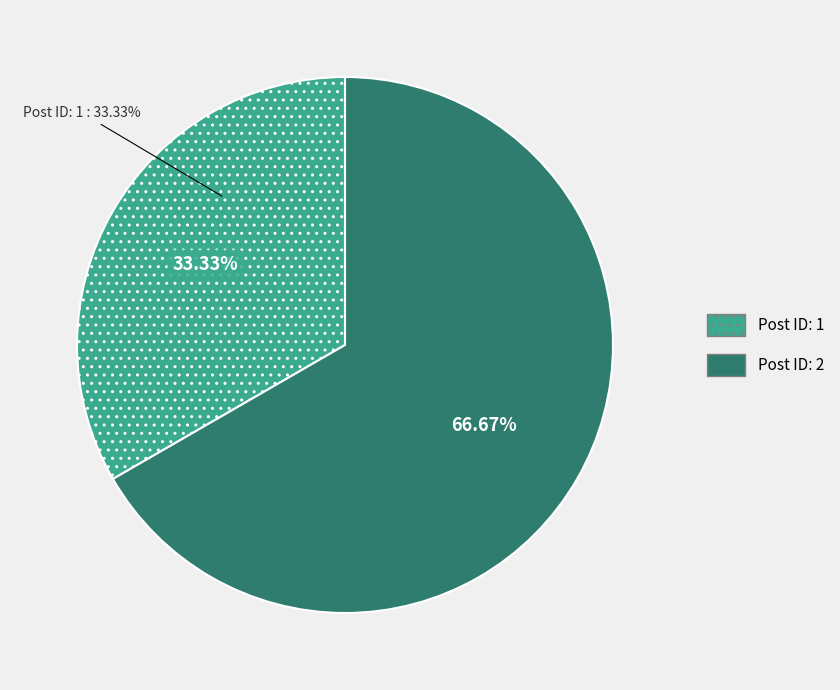

How many segments does this pie chart have?

2